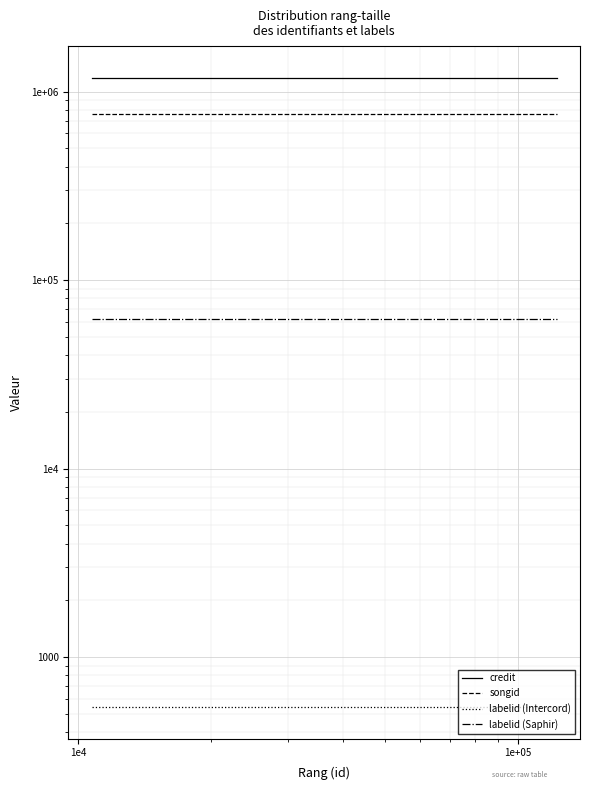

Which series has the widest spread of values?

credit